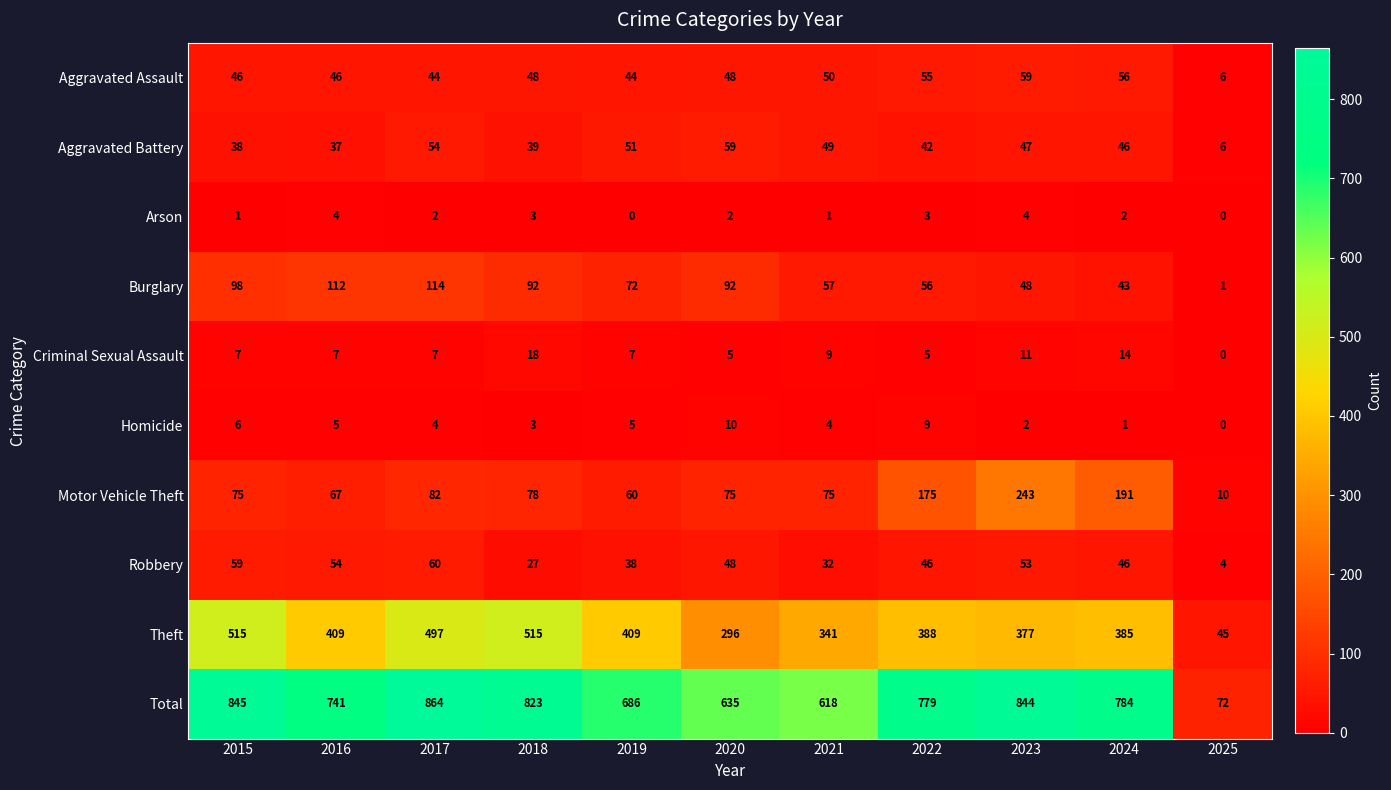

What is the sum of the Homicide values at 2025 and 2016?

5